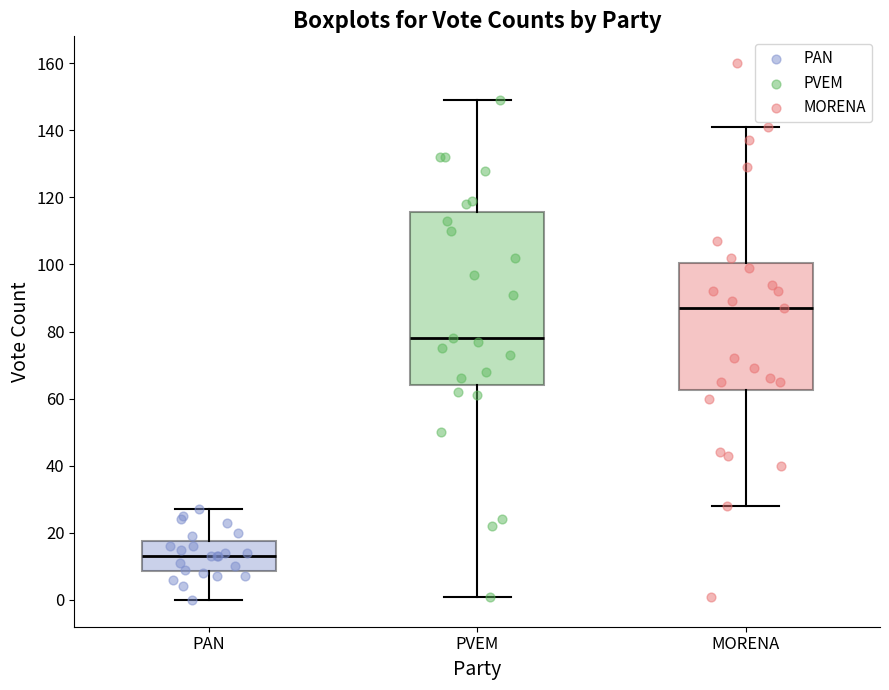

Comparing the boxes themselves (not the whiskers), which one is the tallest?

PVEM